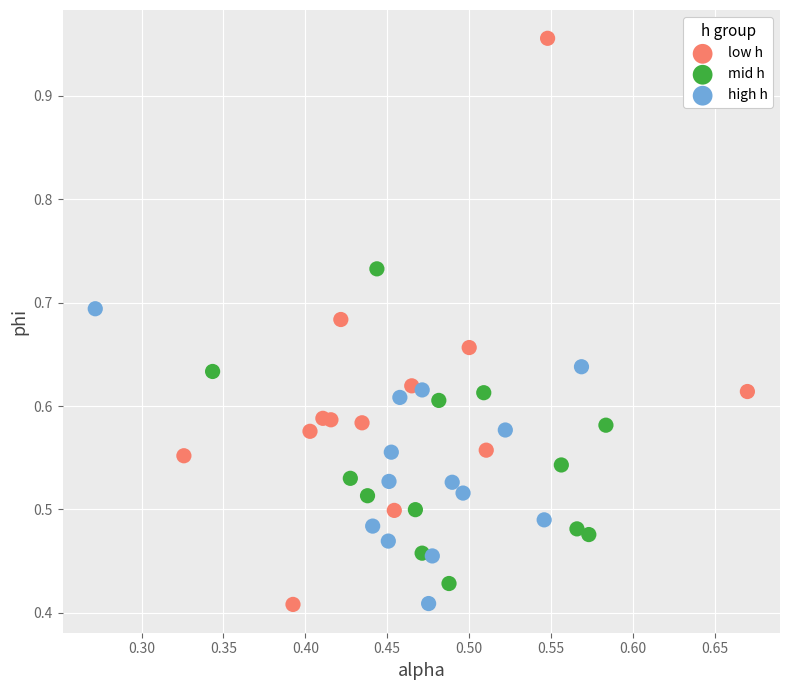

Which series has the largest Y range (max minus min)?

low h